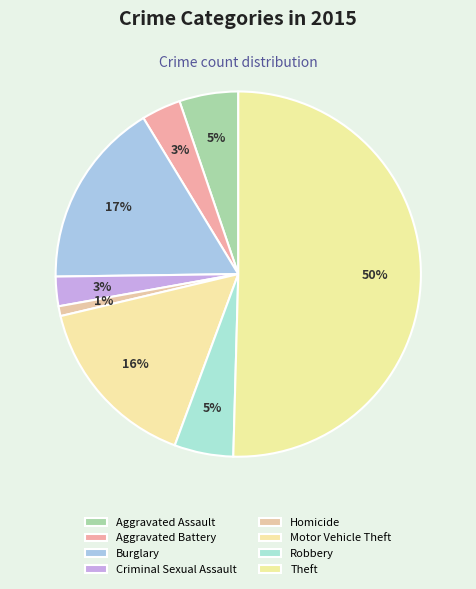

Which slice is the smallest?

Homicide